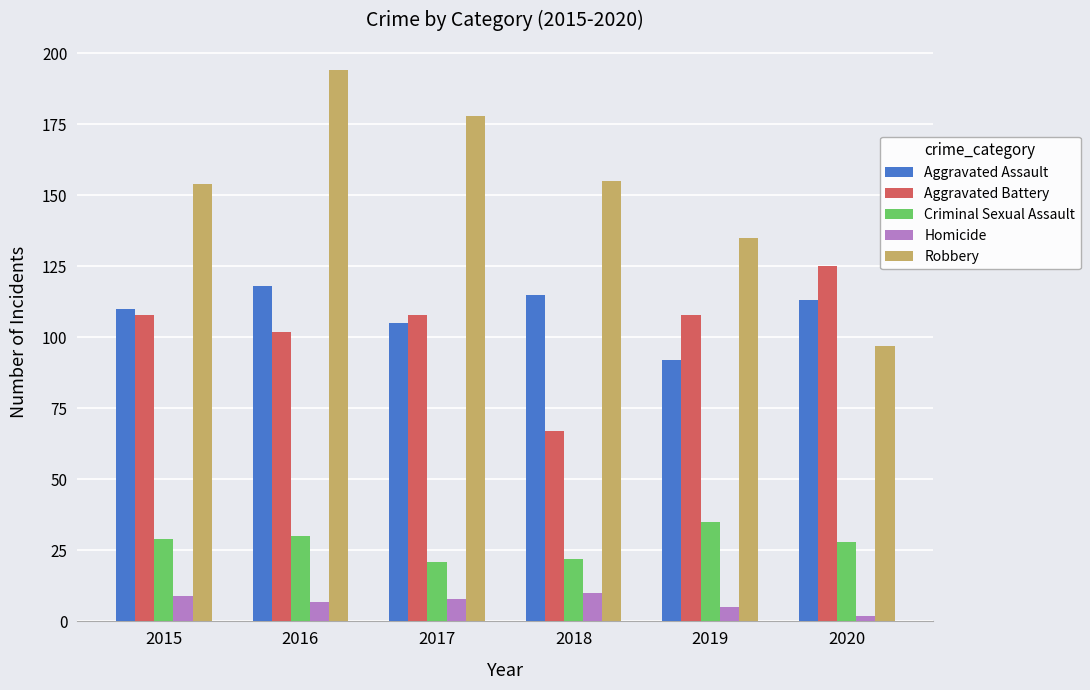

At how many categories does at least one series exceed 122?

6